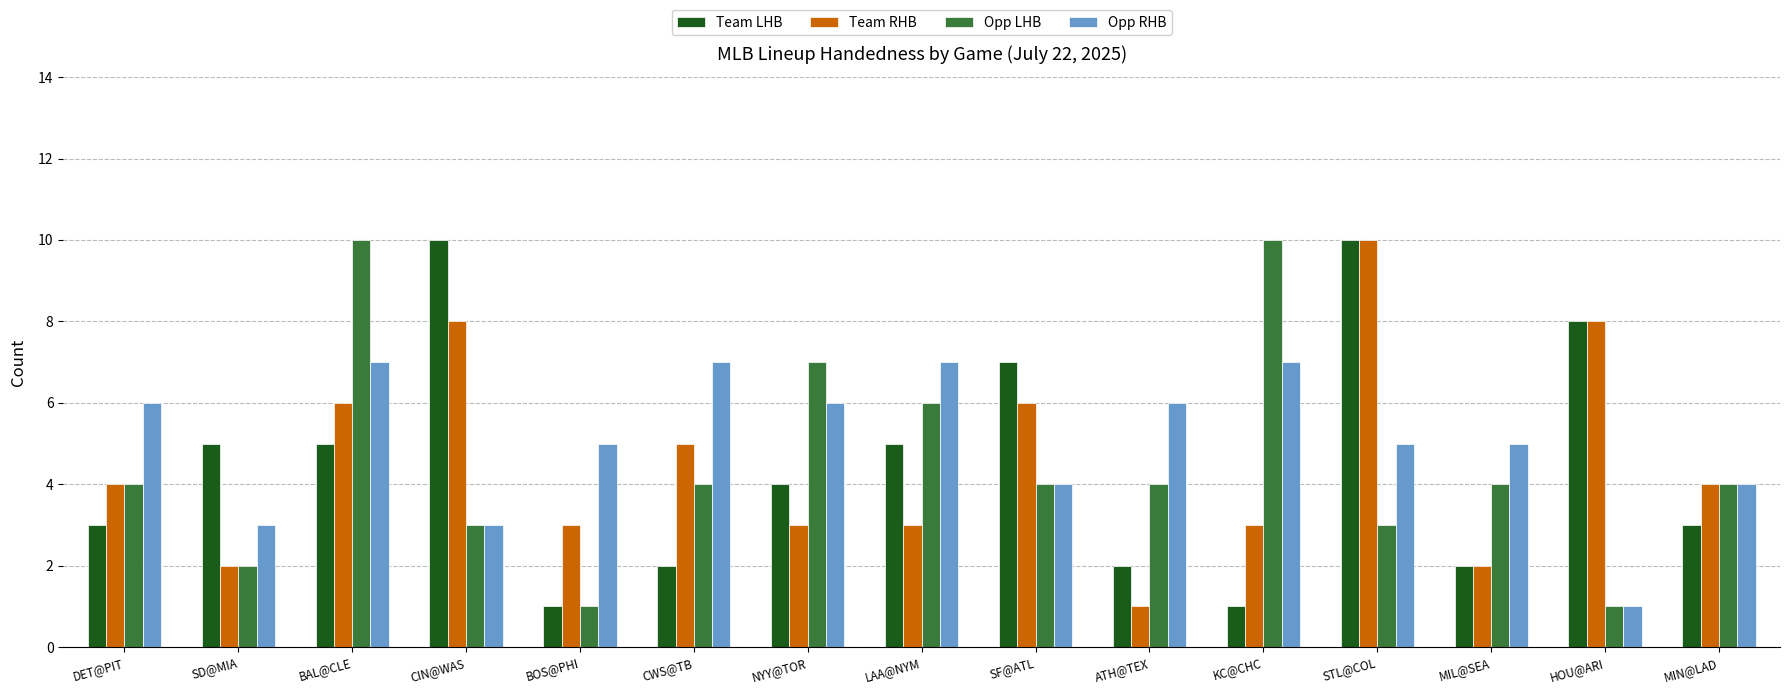

What is the total value across all series at BAL@CLE?

28